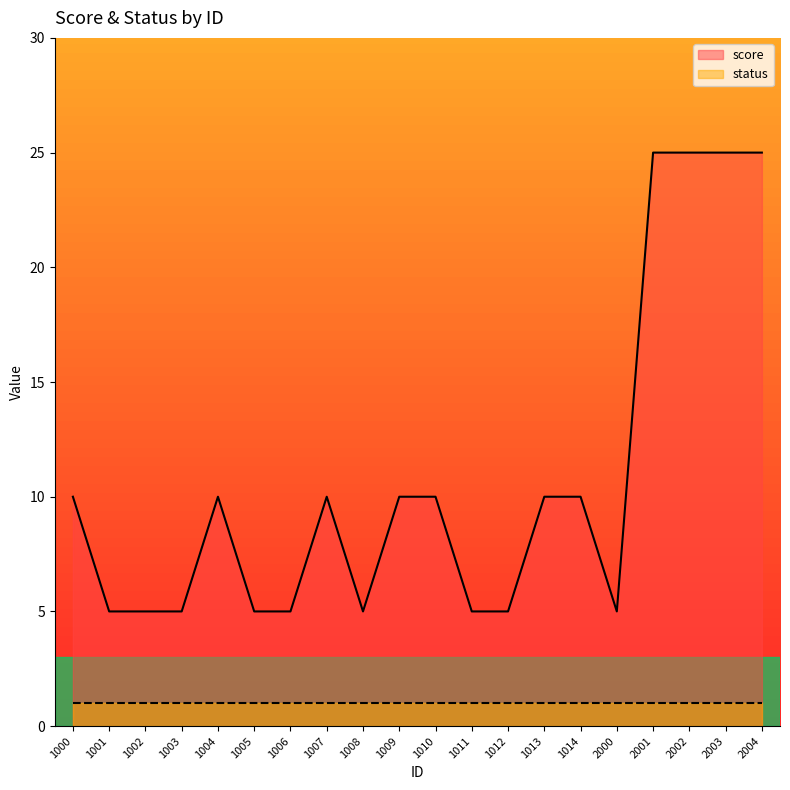

How many interior local valleys (lower than both neighbors) does the data have?

2